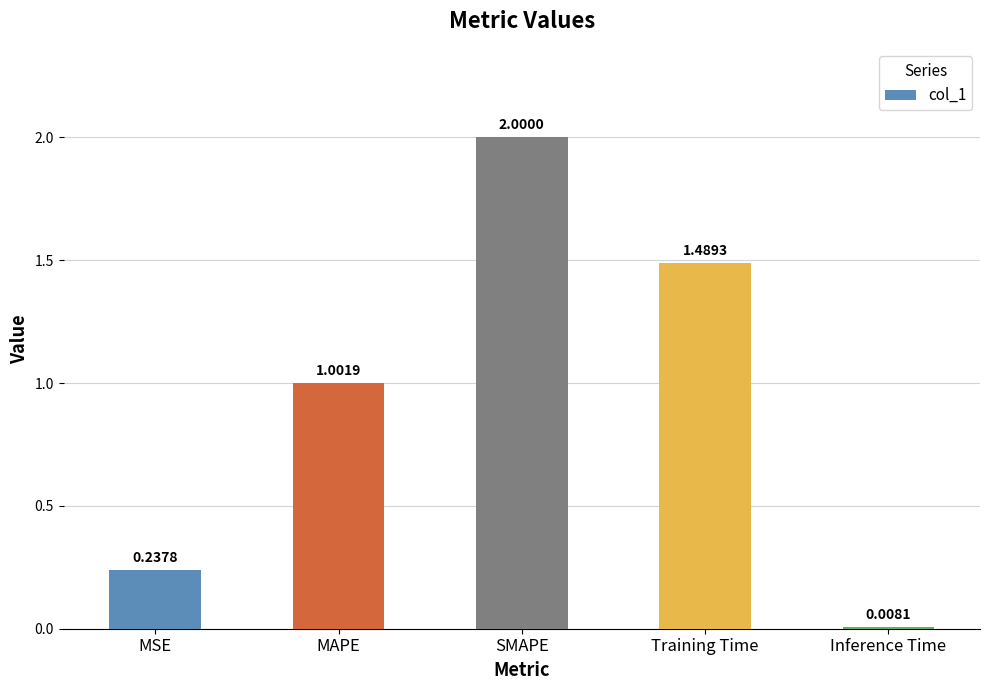

Is it true that the value at MAPE is 1.6?

False